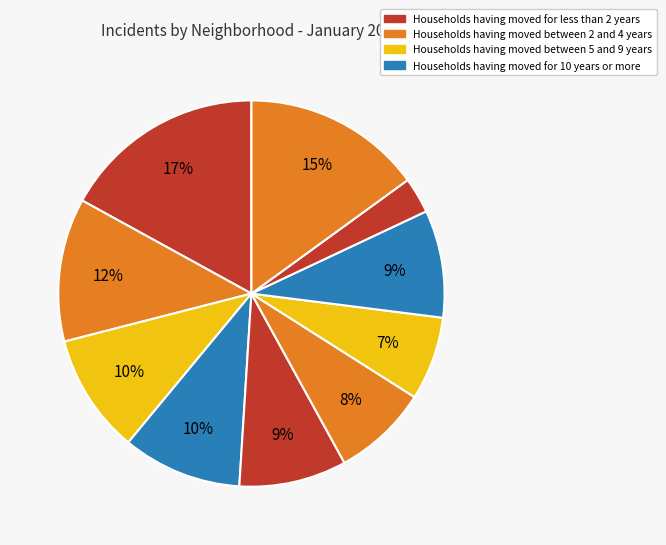

Count the number of slices in the pie.

10